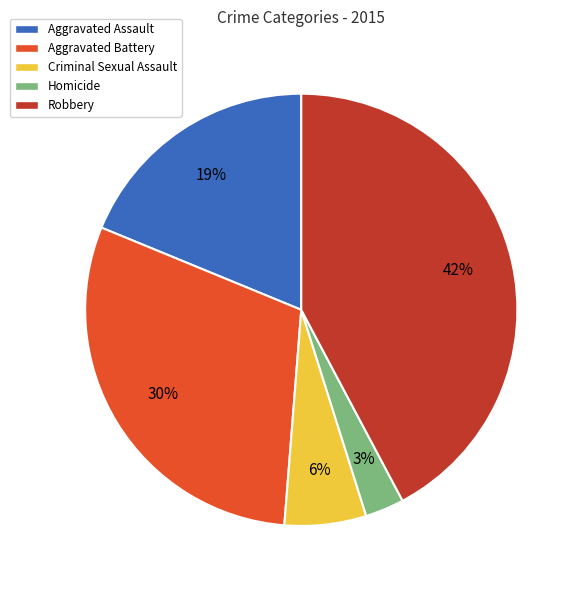

Which has a higher value, Aggravated Battery or Aggravated Assault?

Aggravated Battery